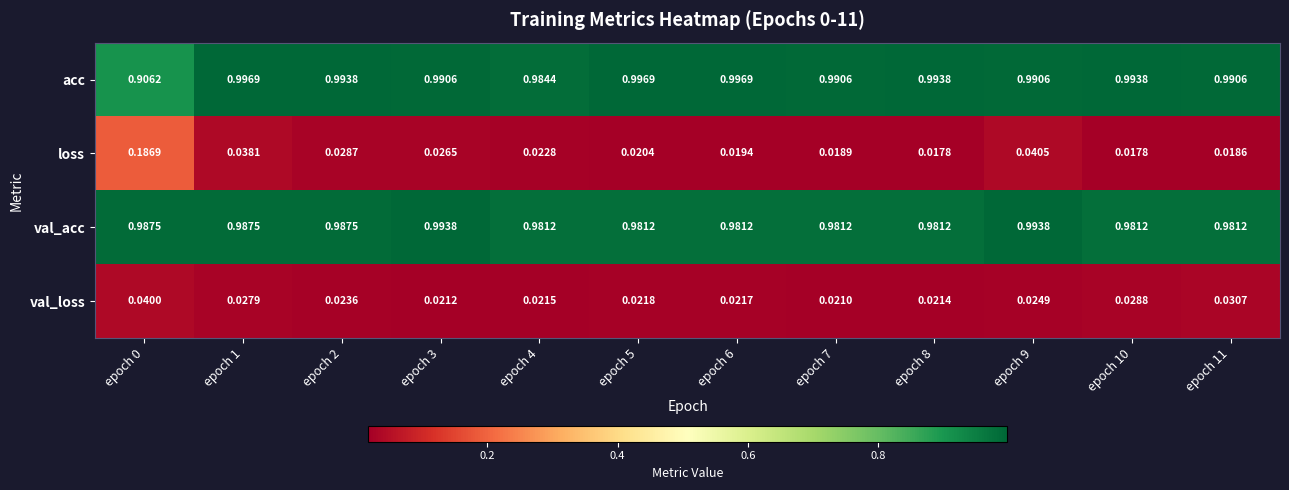

Which series changed the most between epoch 2 and epoch 9?

loss